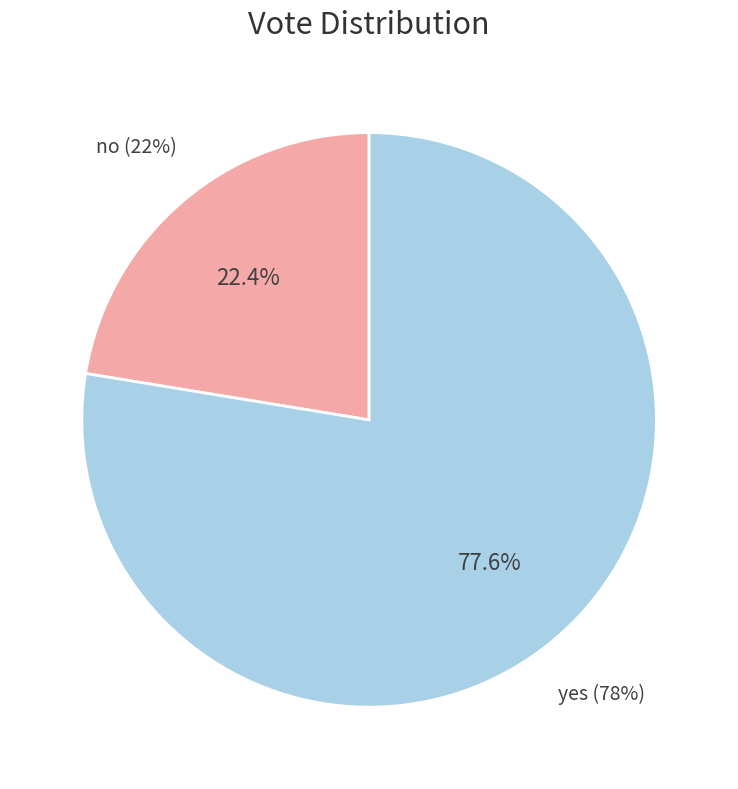

To the nearest percent, what is the difference between the largest and smallest slice percentages?

55%